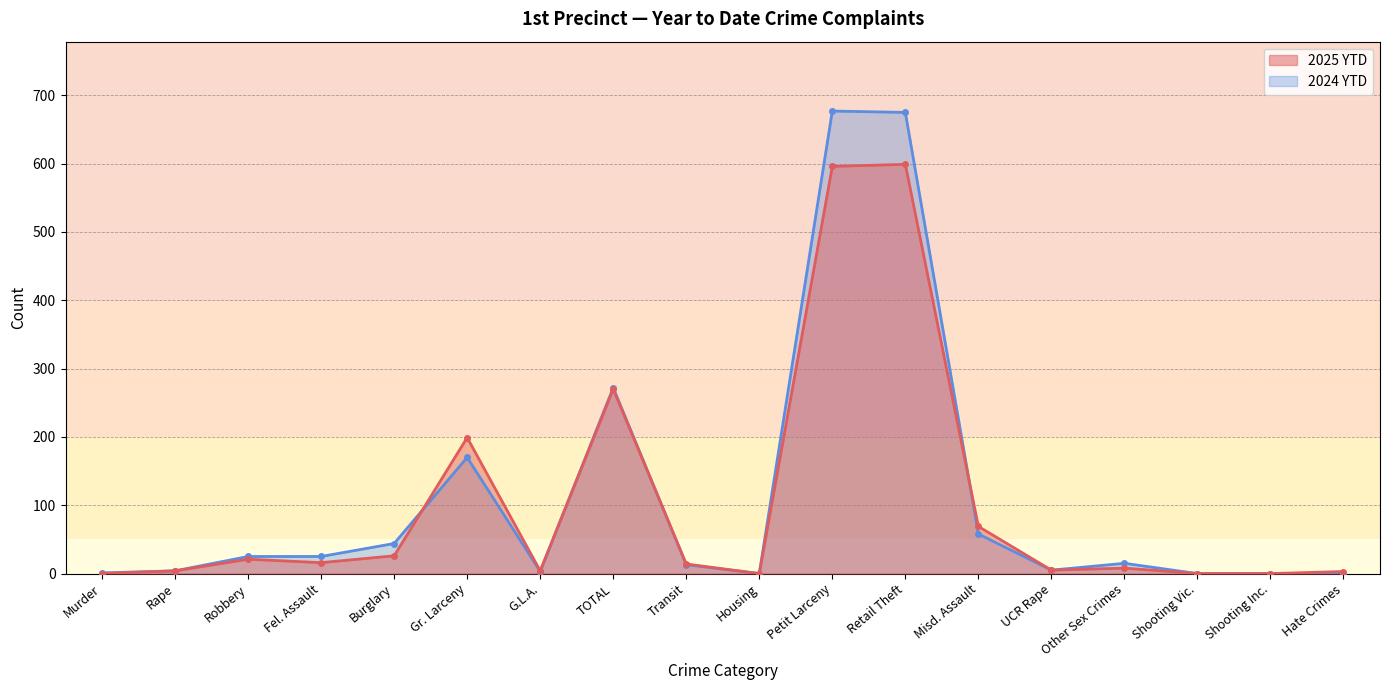

Which series changed the most between Robbery and Transit?

2024 YTD